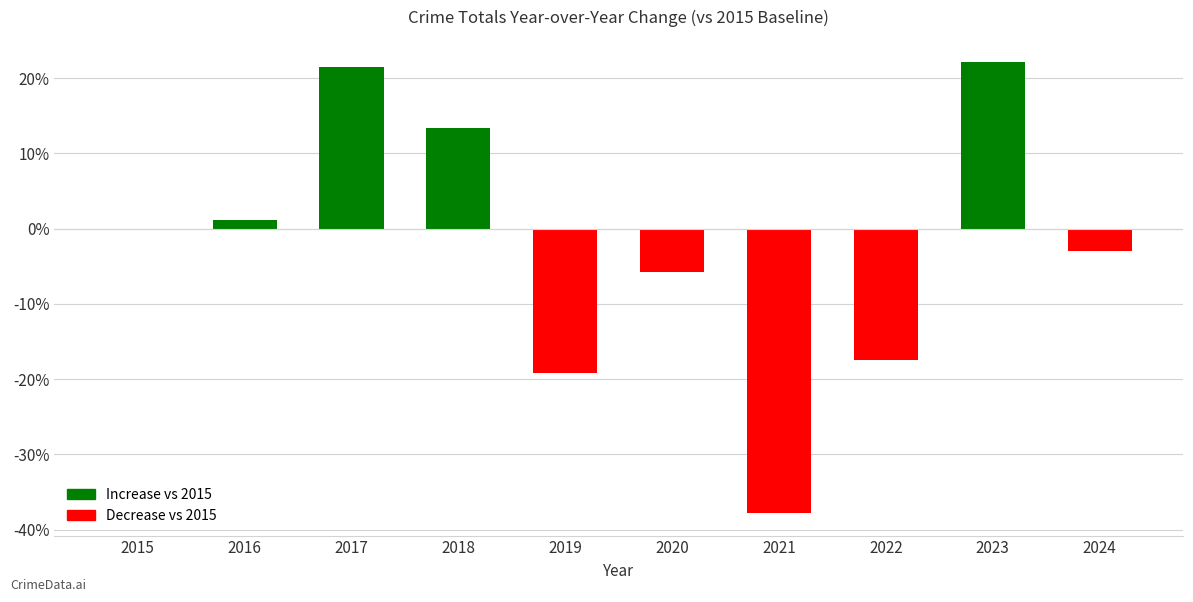

Is it true that the value at 2022 is -17.4?

True